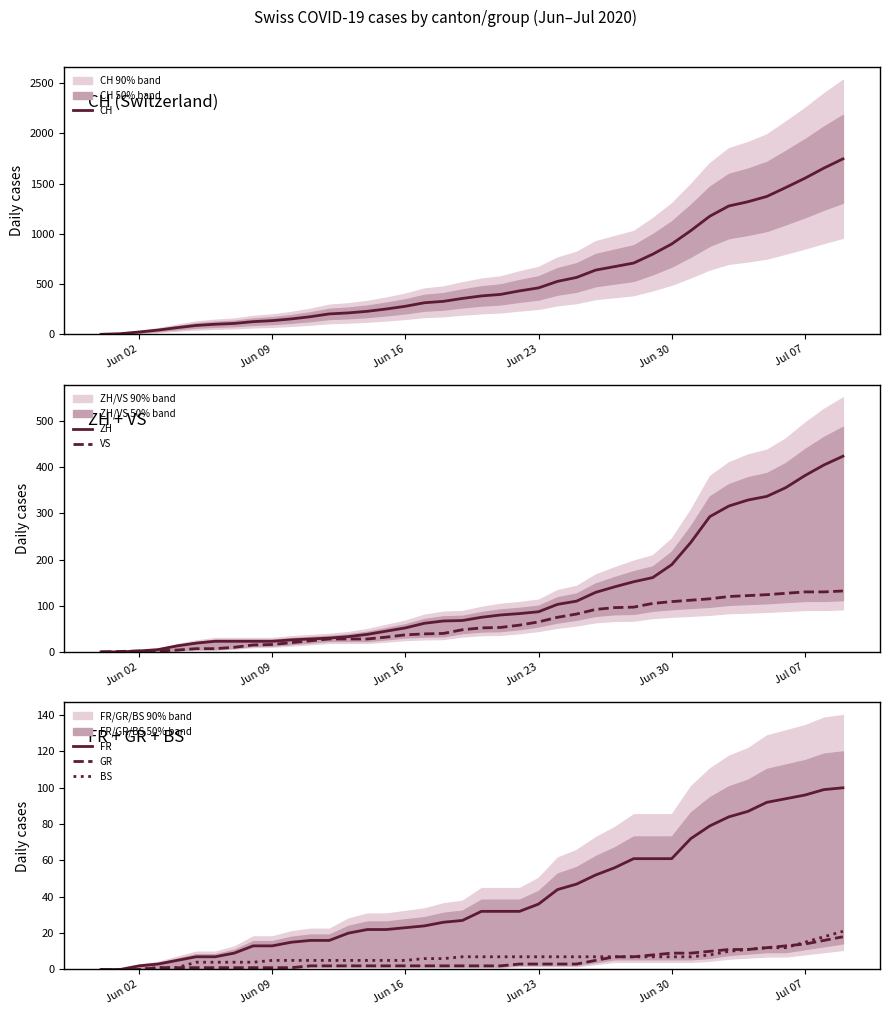

How many lines are shown in the chart?

6